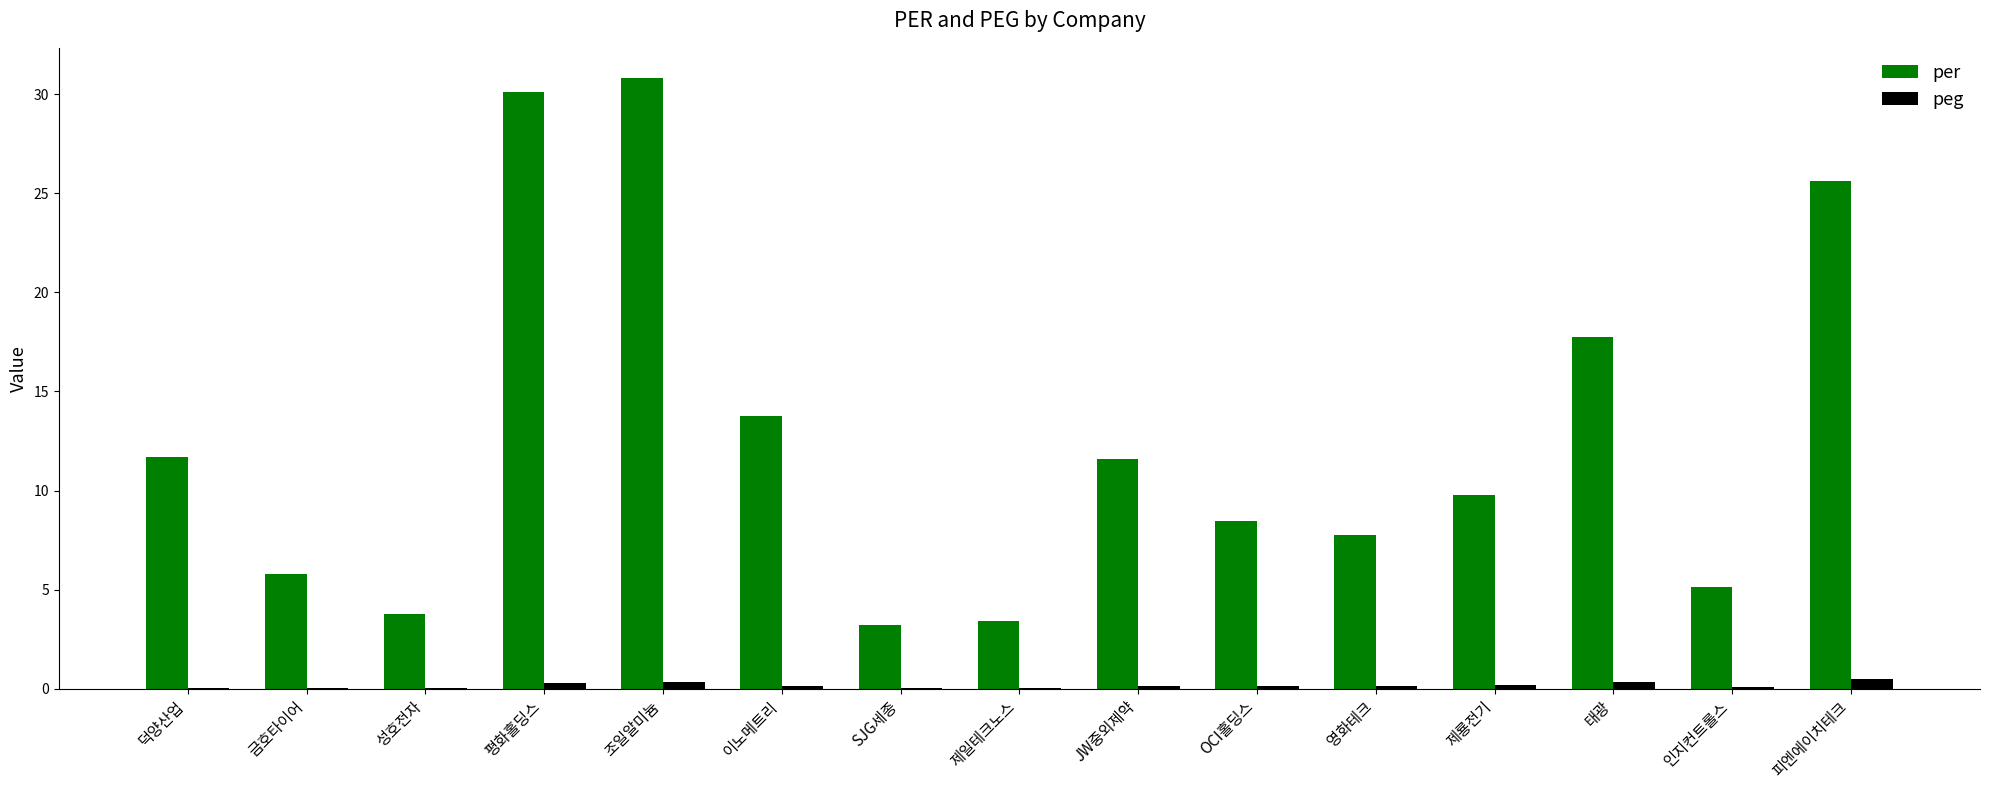

What is the maximum value shown in the chart?

30.8